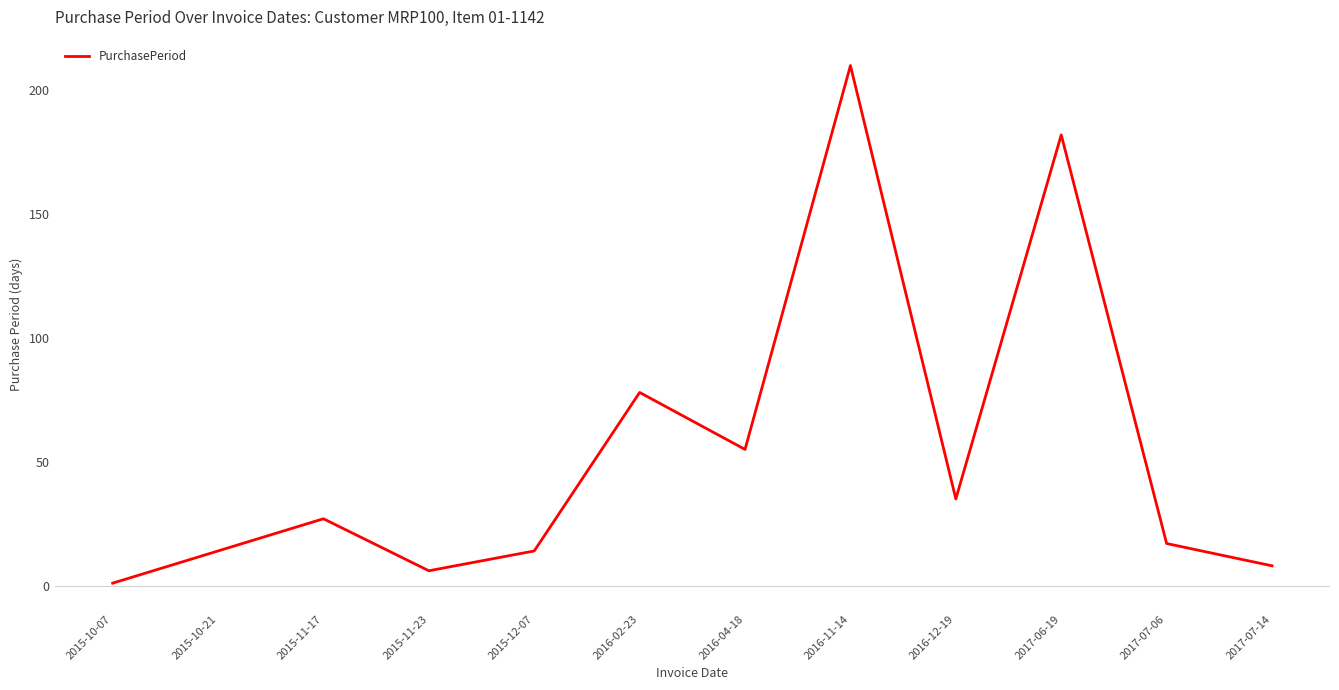

What is the difference between the maximum and minimum values?

209